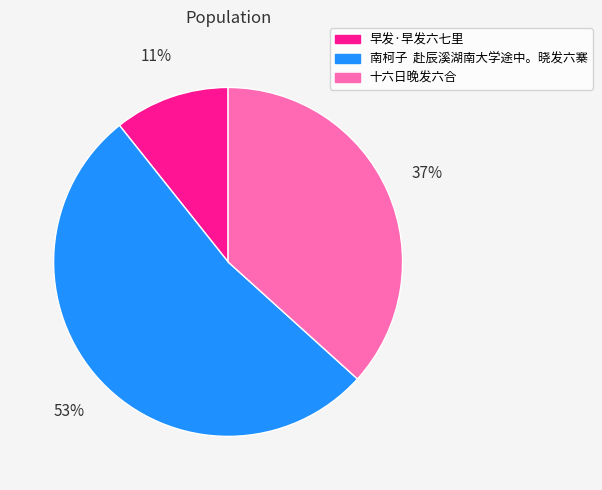

True or false: 十六日晚发六合 accounts for 37% of the total.

True